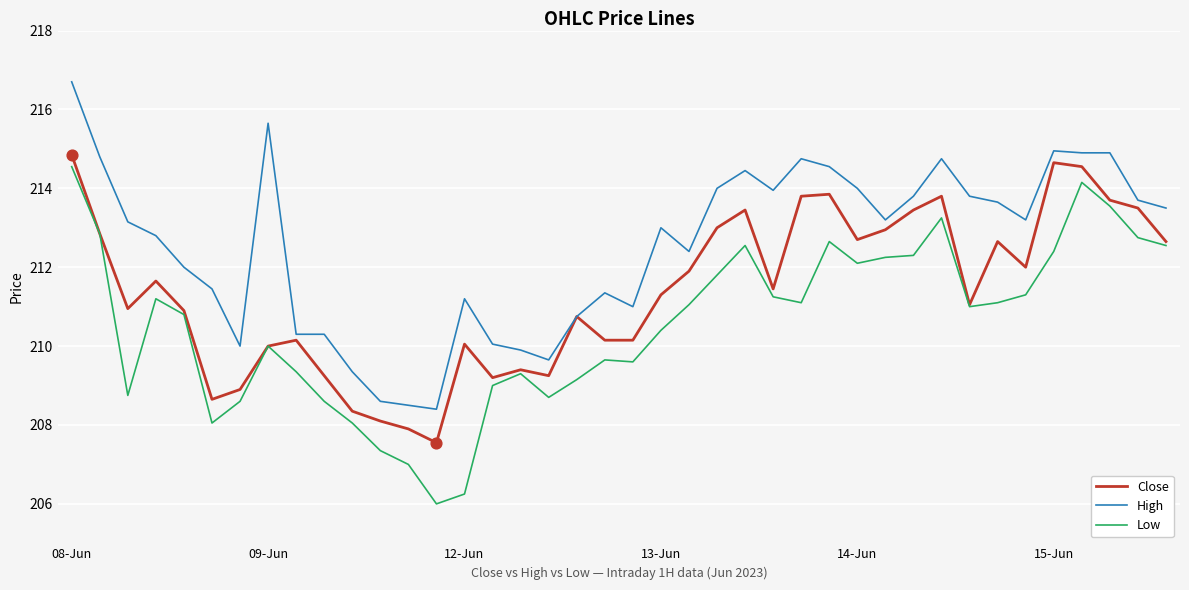

Which series has the largest total across all categories?

High